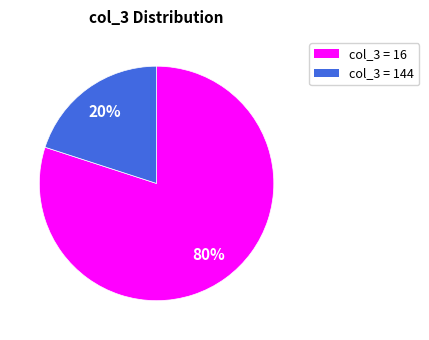

Between col_3 = 16 and col_3 = 144, which is larger?

col_3 = 16